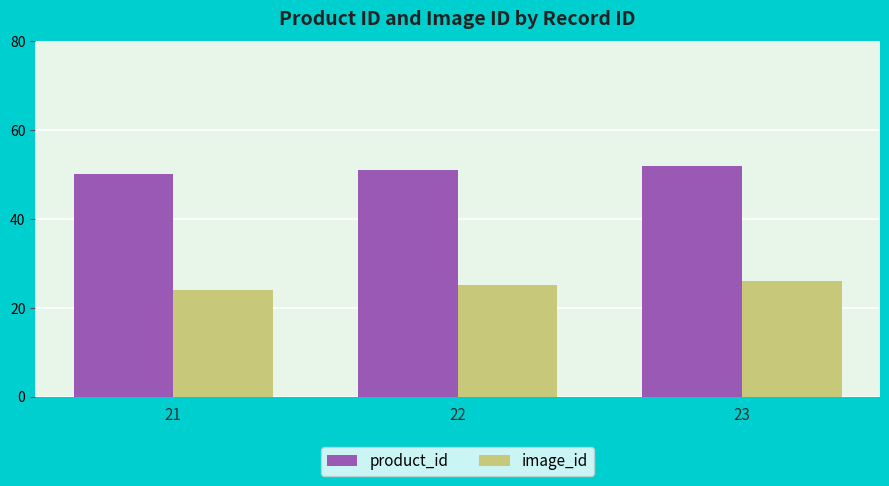

What are all the series names shown in the legend?

product_id, image_id